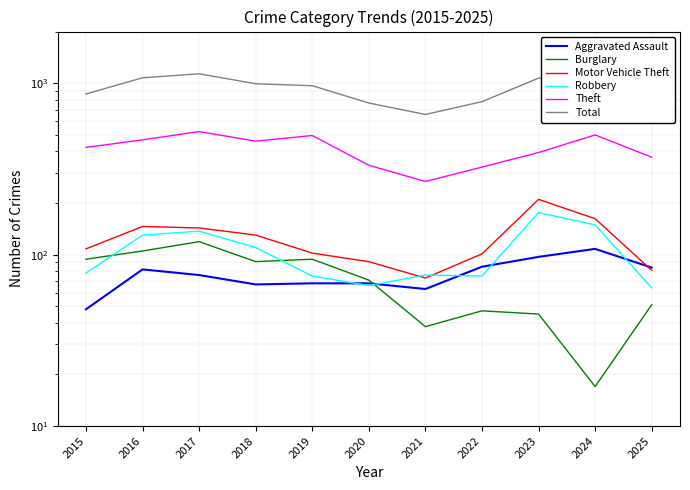

What is the lowest value of the Total series?

657